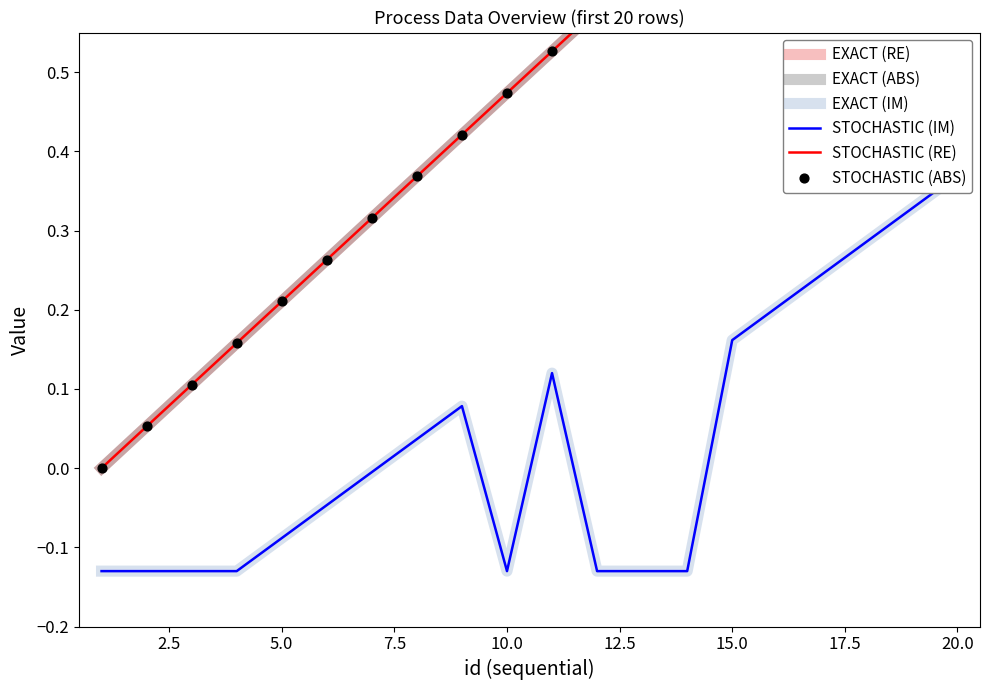

Which series has the largest total across all categories?

EXACT (RE)